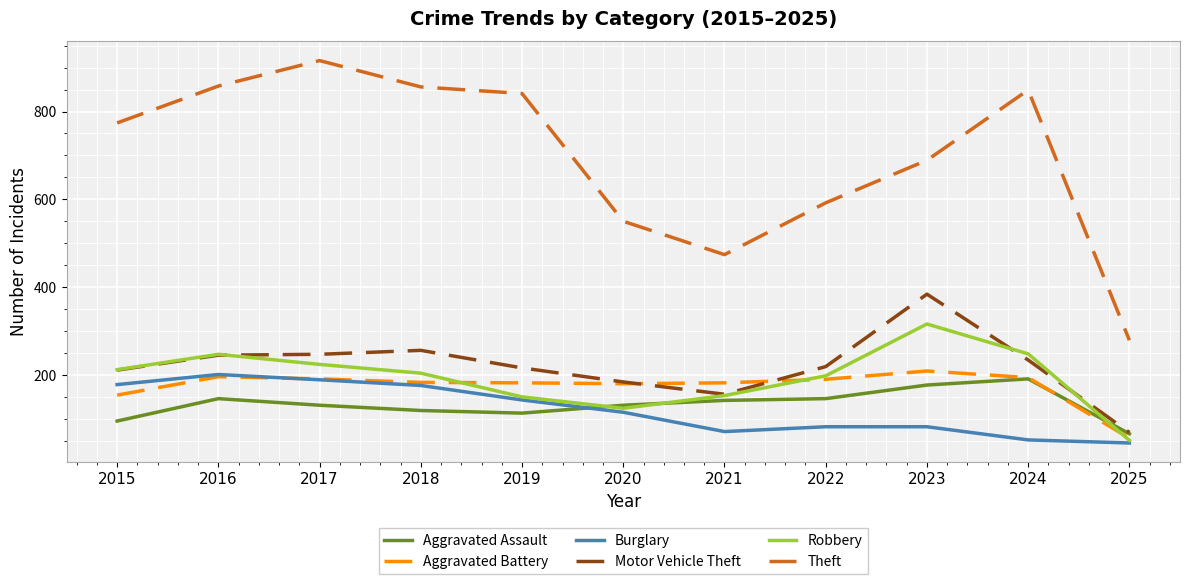

True or false: Motor Vehicle Theft has a value of 378 at 2024.

False